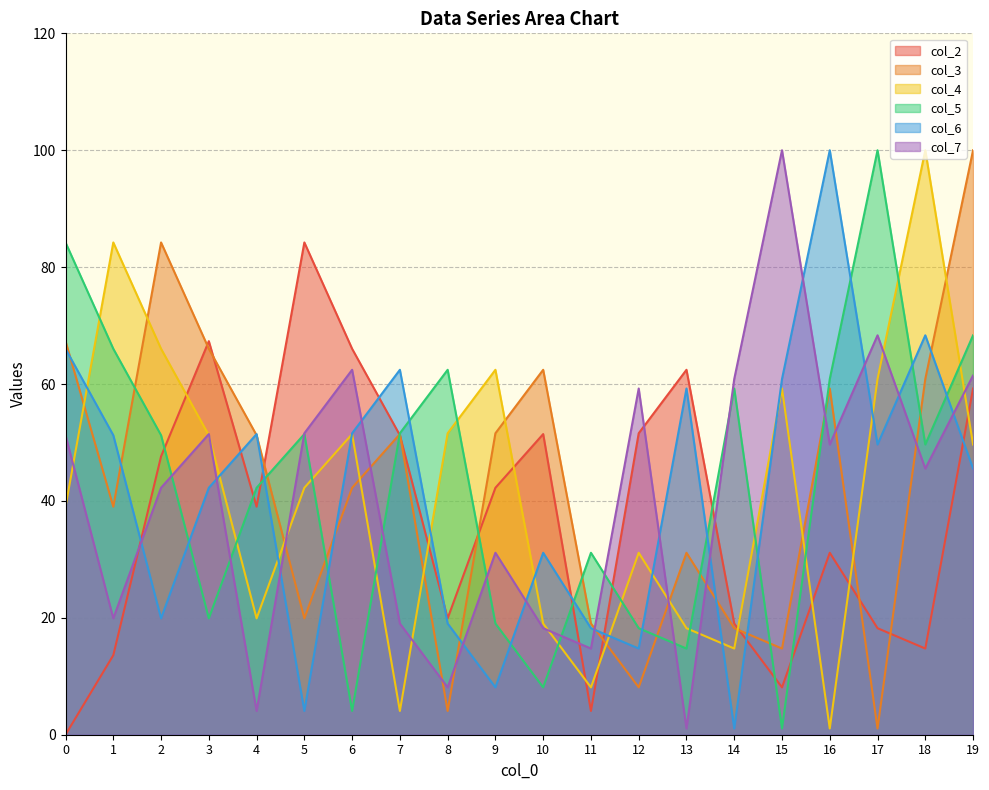

What are all the series names shown in the legend?

col_2, col_3, col_4, col_5, col_6, col_7